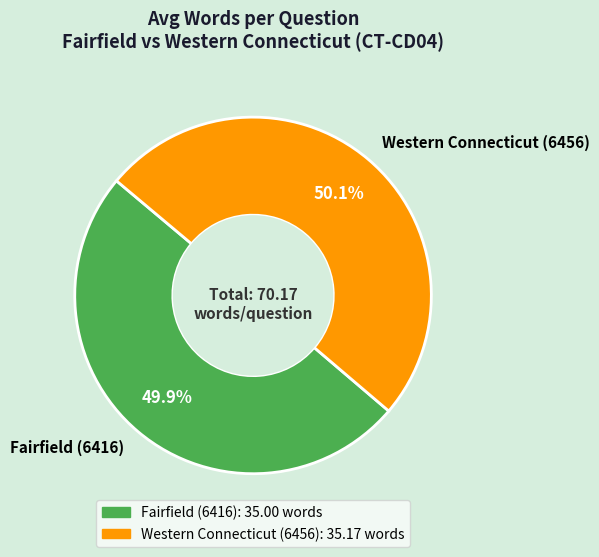

How many slices are in this pie chart?

2